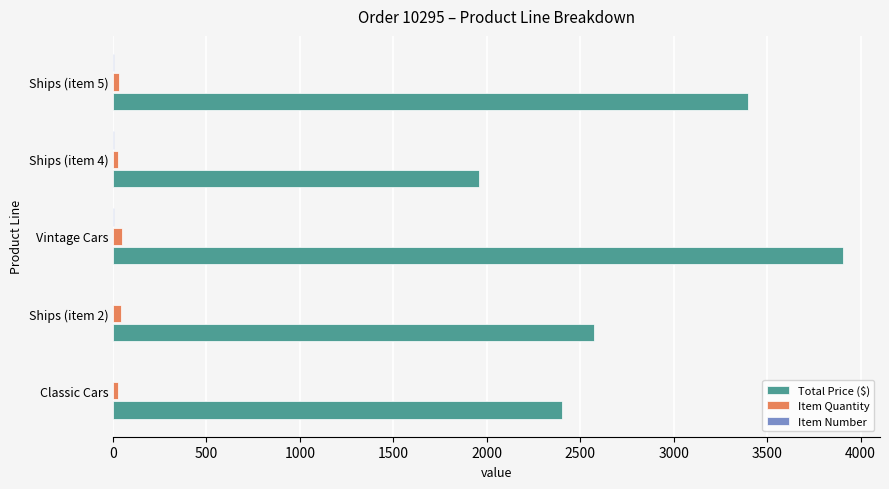

At which category is the sum across all series the highest?

Vintage Cars